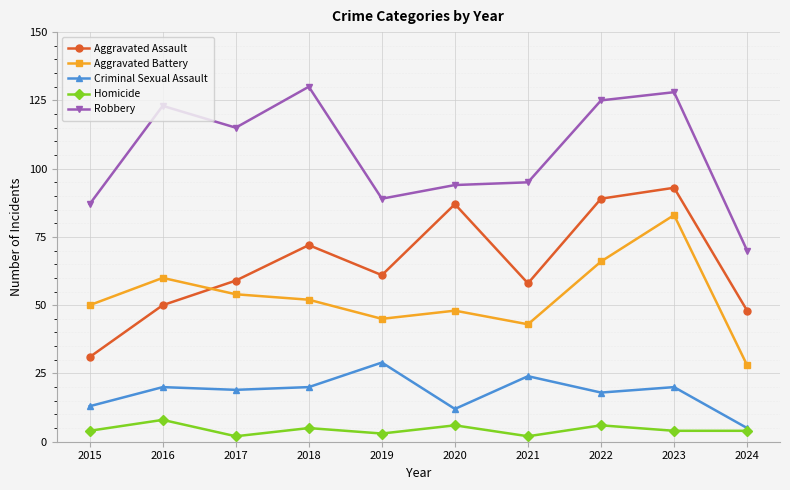

What is the average value of the Robbery series?

106